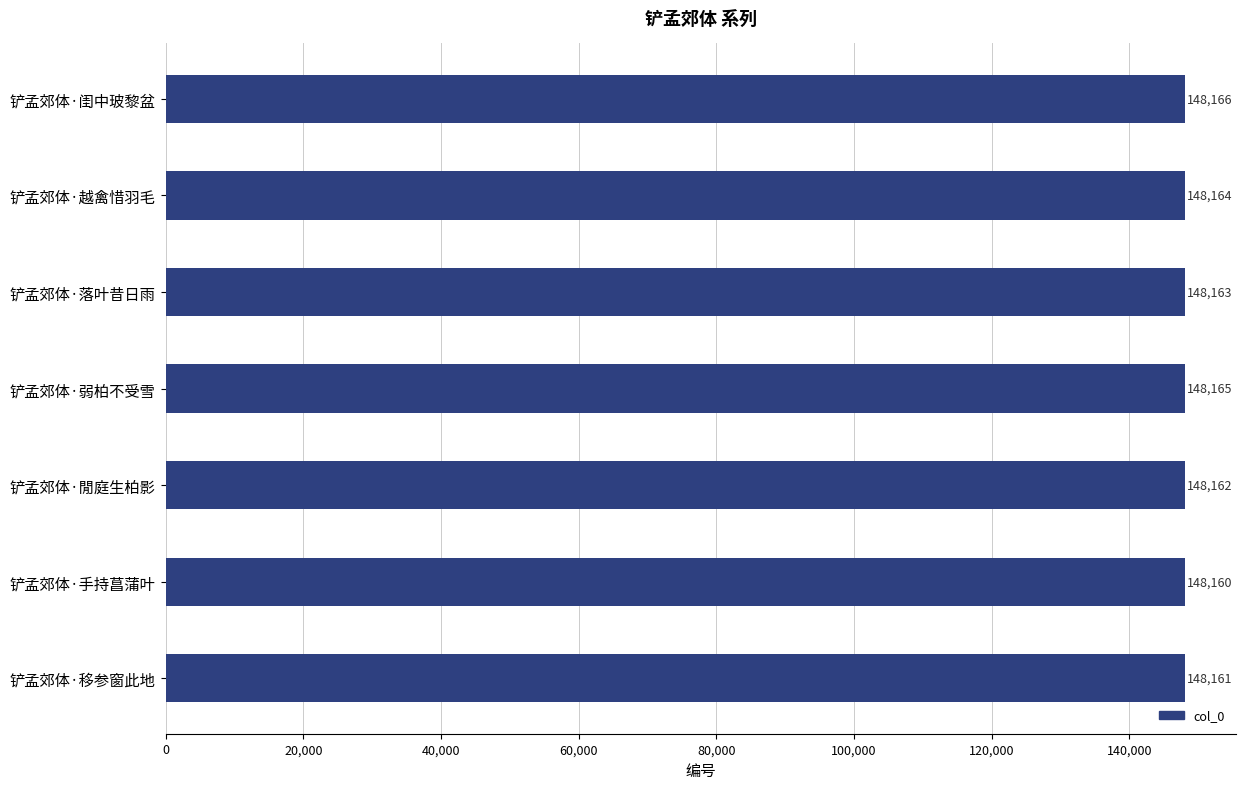

How many values are below 148163?

3